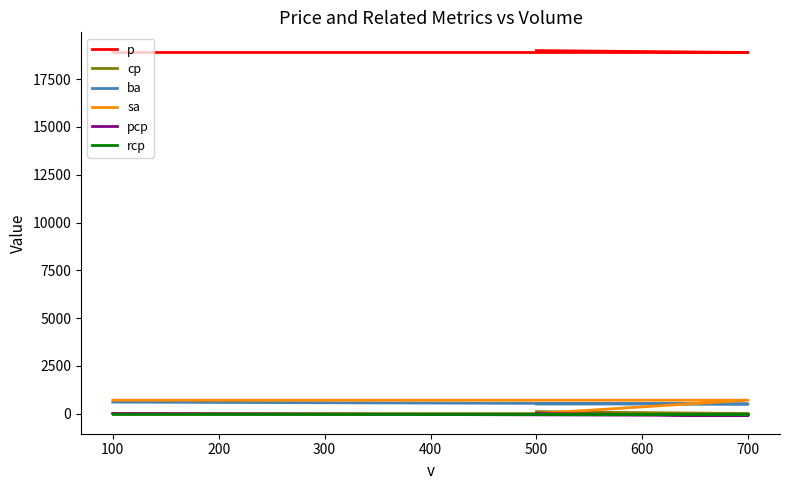

Read the sa value at 100, to the nearest 50.

700